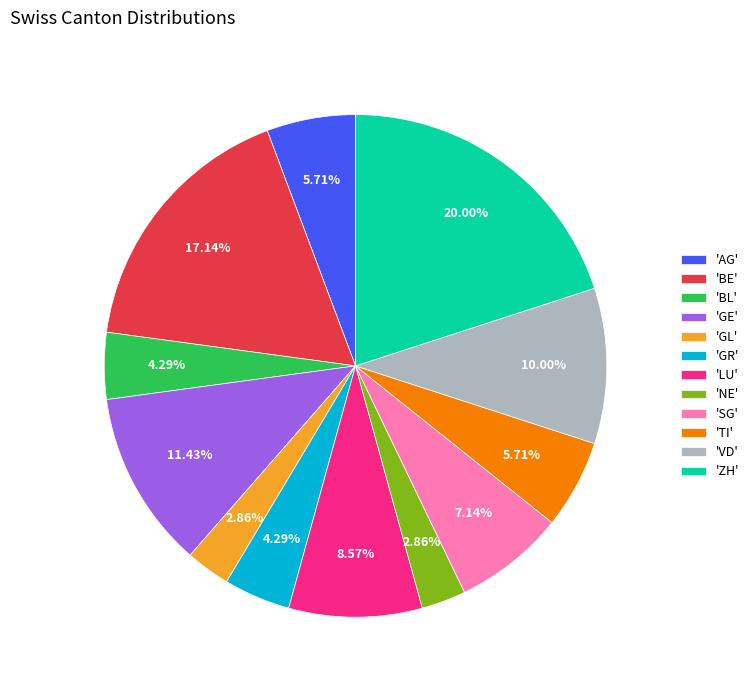

Does 'BE' account for over 50% of the chart?

No